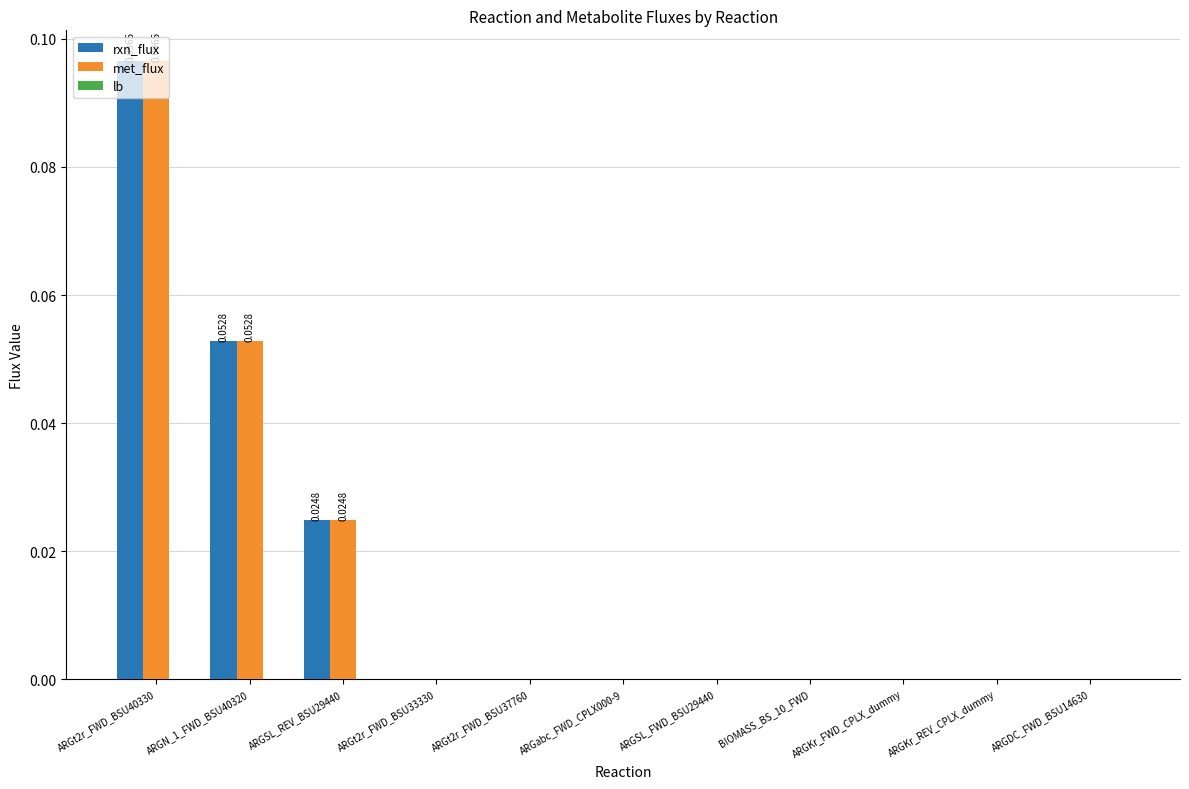

Are the bars grouped side by side (vs. stacked)?

Yes